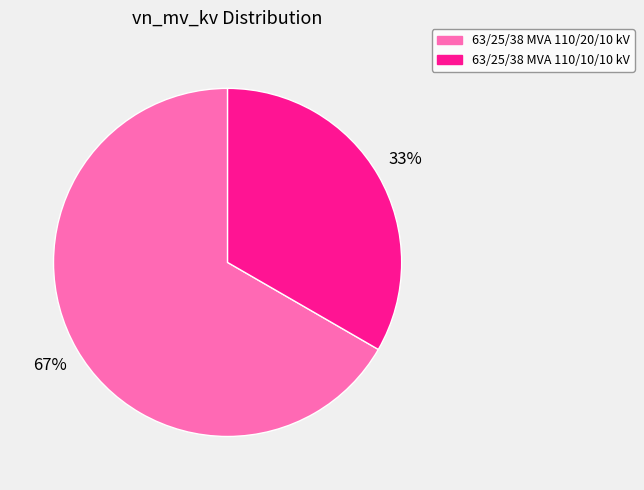

Which has a higher value, 63/25/38 MVA 110/10/10 kV or 63/25/38 MVA 110/20/10 kV?

63/25/38 MVA 110/20/10 kV